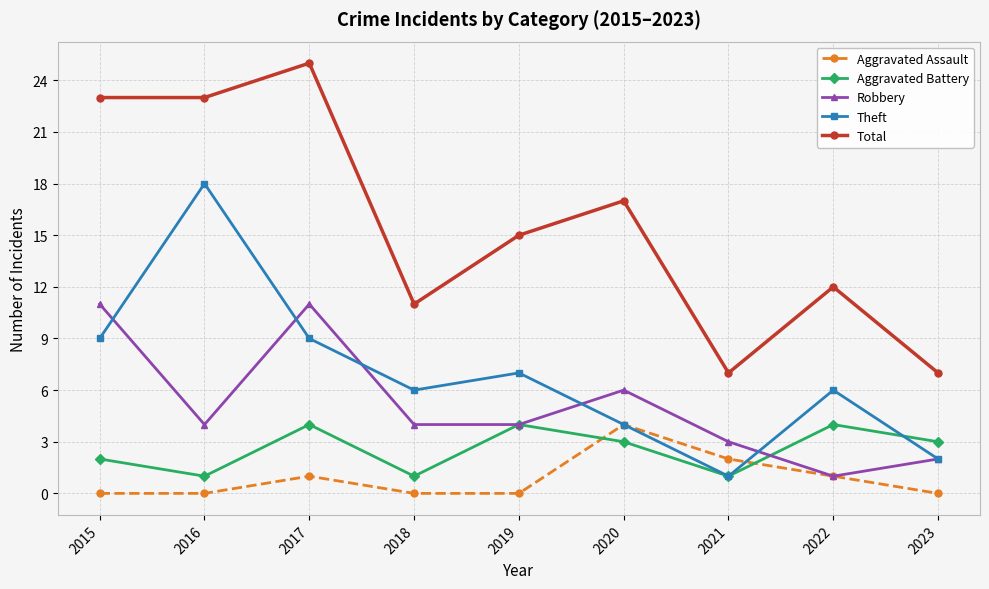

What is the sum of all Aggravated Battery values?

23